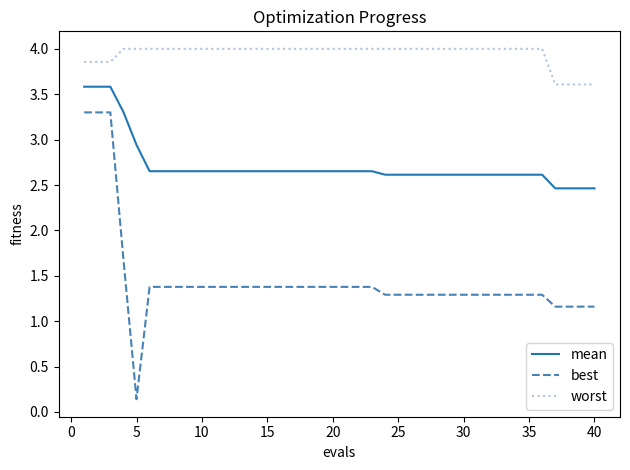

What is the greatest value displayed?

4.0